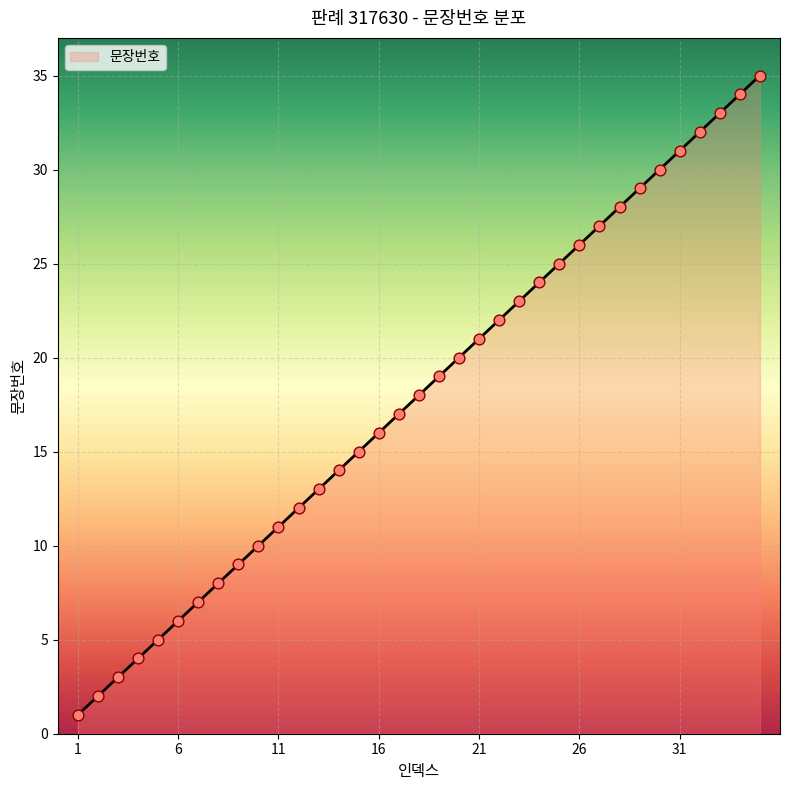

What is the greatest value displayed?

35